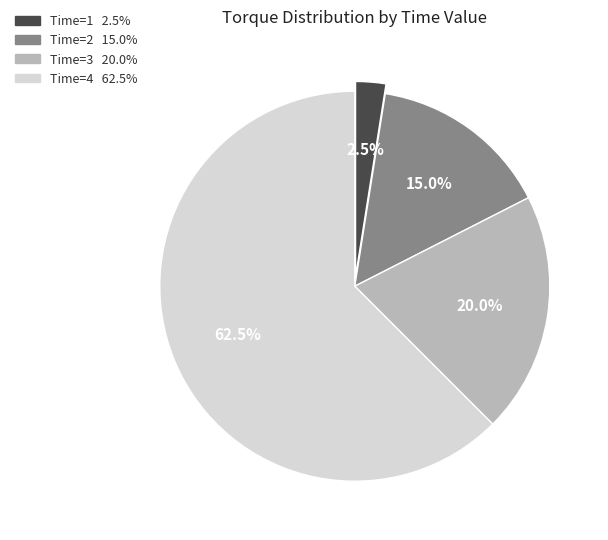

To the nearest percent, what is the difference between the largest and smallest slice percentages?

60%